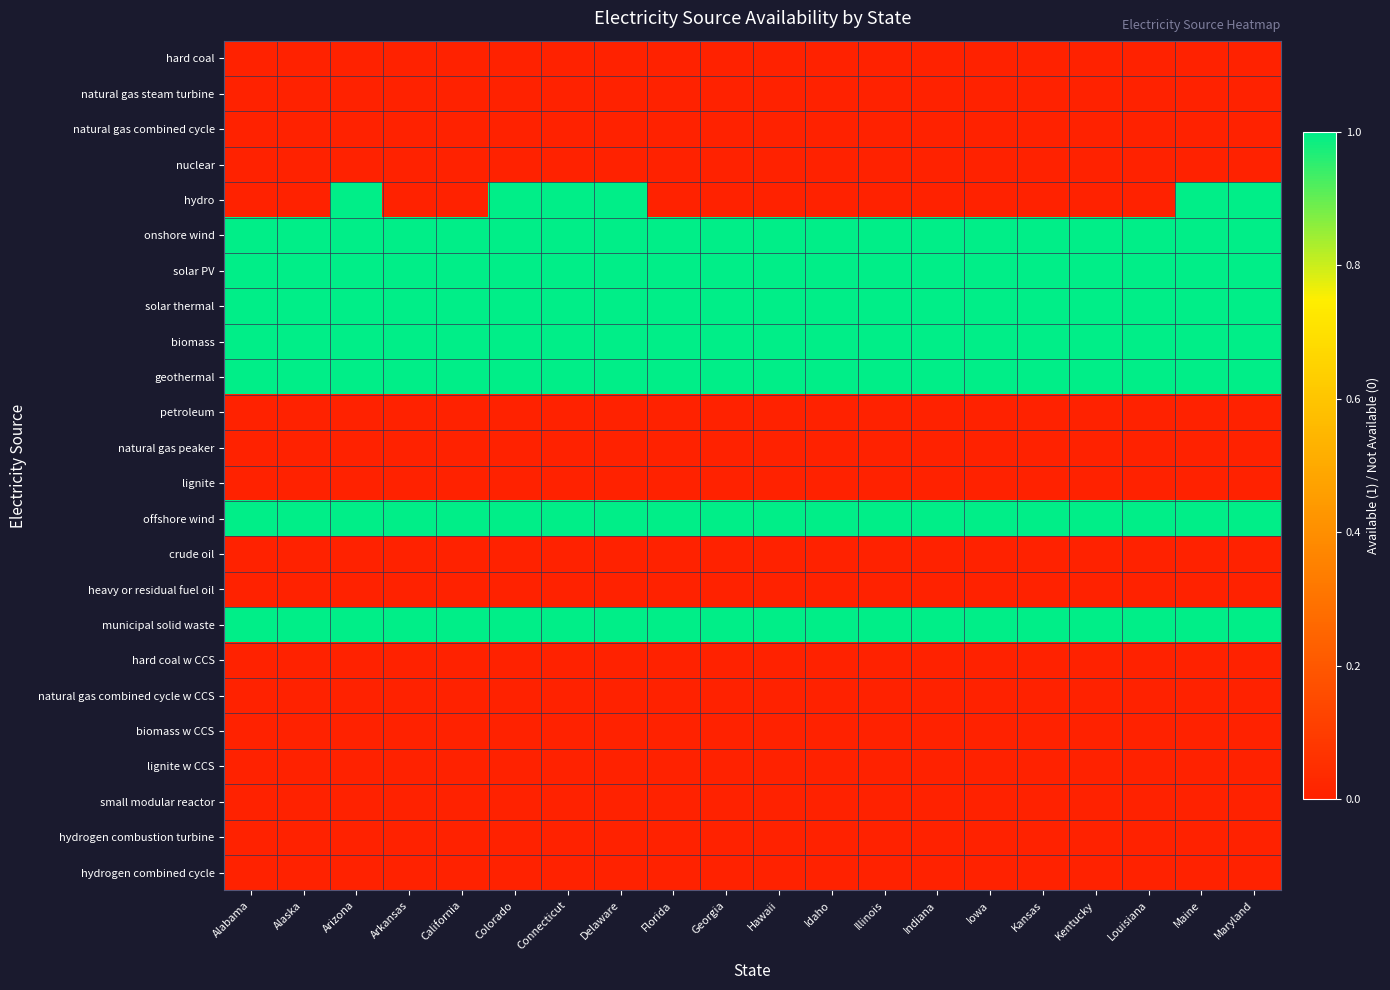

Reading right to left, transcribe all the data shown in this chart.

hard coal: Maryland=0	Maine=0	Louisiana=0	Kentucky=0	Kansas=0	Iowa=0	Indiana=0	Illinois=0	Idaho=0	Hawaii=0	Georgia=0	Florida=0	Delaware=0	Connecticut=0	Colorado=0	California=0	Arkansas=0	Arizona=0	Alaska=0	Alabama=0
natural gas steam turbine: Maryland=0	Maine=0	Louisiana=0	Kentucky=0	Kansas=0	Iowa=0	Indiana=0	Illinois=0	Idaho=0	Hawaii=0	Georgia=0	Florida=0	Delaware=0	Connecticut=0	Colorado=0	California=0	Arkansas=0	Arizona=0	Alaska=0	Alabama=0
natural gas combined cycle: Maryland=0	Maine=0	Louisiana=0	Kentucky=0	Kansas=0	Iowa=0	Indiana=0	Illinois=0	Idaho=0	Hawaii=0	Georgia=0	Florida=0	Delaware=0	Connecticut=0	Colorado=0	California=0	Arkansas=0	Arizona=0	Alaska=0	Alabama=0
nuclear: Maryland=0	Maine=0	Louisiana=0	Kentucky=0	Kansas=0	Iowa=0	Indiana=0	Illinois=0	Idaho=0	Hawaii=0	Georgia=0	Florida=0	Delaware=0	Connecticut=0	Colorado=0	California=0	Arkansas=0	Arizona=0	Alaska=0	Alabama=0
hydro: Maryland=1	Maine=1	Louisiana=0	Kentucky=0	Kansas=0	Iowa=0	Indiana=0	Illinois=0	Idaho=0	Hawaii=0	Georgia=0	Florida=0	Delaware=1	Connecticut=1	Colorado=1	California=0	Arkansas=0	Arizona=1	Alaska=0	Alabama=0
onshore wind: Maryland=1	Maine=1	Louisiana=1	Kentucky=1	Kansas=1	Iowa=1	Indiana=1	Illinois=1	Idaho=1	Hawaii=1	Georgia=1	Florida=1	Delaware=1	Connecticut=1	Colorado=1	California=1	Arkansas=1	Arizona=1	Alaska=1	Alabama=1
solar PV: Maryland=1	Maine=1	Louisiana=1	Kentucky=1	Kansas=1	Iowa=1	Indiana=1	Illinois=1	Idaho=1	Hawaii=1	Georgia=1	Florida=1	Delaware=1	Connecticut=1	Colorado=1	California=1	Arkansas=1	Arizona=1	Alaska=1	Alabama=1
solar thermal: Maryland=1	Maine=1	Louisiana=1	Kentucky=1	Kansas=1	Iowa=1	Indiana=1	Illinois=1	Idaho=1	Hawaii=1	Georgia=1	Florida=1	Delaware=1	Connecticut=1	Colorado=1	California=1	Arkansas=1	Arizona=1	Alaska=1	Alabama=1
biomass: Maryland=1	Maine=1	Louisiana=1	Kentucky=1	Kansas=1	Iowa=1	Indiana=1	Illinois=1	Idaho=1	Hawaii=1	Georgia=1	Florida=1	Delaware=1	Connecticut=1	Colorado=1	California=1	Arkansas=1	Arizona=1	Alaska=1	Alabama=1
geothermal: Maryland=1	Maine=1	Louisiana=1	Kentucky=1	Kansas=1	Iowa=1	Indiana=1	Illinois=1	Idaho=1	Hawaii=1	Georgia=1	Florida=1	Delaware=1	Connecticut=1	Colorado=1	California=1	Arkansas=1	Arizona=1	Alaska=1	Alabama=1
petroleum: Maryland=0	Maine=0	Louisiana=0	Kentucky=0	Kansas=0	Iowa=0	Indiana=0	Illinois=0	Idaho=0	Hawaii=0	Georgia=0	Florida=0	Delaware=0	Connecticut=0	Colorado=0	California=0	Arkansas=0	Arizona=0	Alaska=0	Alabama=0
natural gas peaker: Maryland=0	Maine=0	Louisiana=0	Kentucky=0	Kansas=0	Iowa=0	Indiana=0	Illinois=0	Idaho=0	Hawaii=0	Georgia=0	Florida=0	Delaware=0	Connecticut=0	Colorado=0	California=0	Arkansas=0	Arizona=0	Alaska=0	Alabama=0
lignite: Maryland=0	Maine=0	Louisiana=0	Kentucky=0	Kansas=0	Iowa=0	Indiana=0	Illinois=0	Idaho=0	Hawaii=0	Georgia=0	Florida=0	Delaware=0	Connecticut=0	Colorado=0	California=0	Arkansas=0	Arizona=0	Alaska=0	Alabama=0
offshore wind: Maryland=1	Maine=1	Louisiana=1	Kentucky=1	Kansas=1	Iowa=1	Indiana=1	Illinois=1	Idaho=1	Hawaii=1	Georgia=1	Florida=1	Delaware=1	Connecticut=1	Colorado=1	California=1	Arkansas=1	Arizona=1	Alaska=1	Alabama=1
crude oil: Maryland=0	Maine=0	Louisiana=0	Kentucky=0	Kansas=0	Iowa=0	Indiana=0	Illinois=0	Idaho=0	Hawaii=0	Georgia=0	Florida=0	Delaware=0	Connecticut=0	Colorado=0	California=0	Arkansas=0	Arizona=0	Alaska=0	Alabama=0
heavy or residual fuel oil: Maryland=0	Maine=0	Louisiana=0	Kentucky=0	Kansas=0	Iowa=0	Indiana=0	Illinois=0	Idaho=0	Hawaii=0	Georgia=0	Florida=0	Delaware=0	Connecticut=0	Colorado=0	California=0	Arkansas=0	Arizona=0	Alaska=0	Alabama=0
municipal solid waste: Maryland=1	Maine=1	Louisiana=1	Kentucky=1	Kansas=1	Iowa=1	Indiana=1	Illinois=1	Idaho=1	Hawaii=1	Georgia=1	Florida=1	Delaware=1	Connecticut=1	Colorado=1	California=1	Arkansas=1	Arizona=1	Alaska=1	Alabama=1
hard coal w CCS: Maryland=0	Maine=0	Louisiana=0	Kentucky=0	Kansas=0	Iowa=0	Indiana=0	Illinois=0	Idaho=0	Hawaii=0	Georgia=0	Florida=0	Delaware=0	Connecticut=0	Colorado=0	California=0	Arkansas=0	Arizona=0	Alaska=0	Alabama=0
natural gas combined cycle w CCS: Maryland=0	Maine=0	Louisiana=0	Kentucky=0	Kansas=0	Iowa=0	Indiana=0	Illinois=0	Idaho=0	Hawaii=0	Georgia=0	Florida=0	Delaware=0	Connecticut=0	Colorado=0	California=0	Arkansas=0	Arizona=0	Alaska=0	Alabama=0
biomass w CCS: Maryland=0	Maine=0	Louisiana=0	Kentucky=0	Kansas=0	Iowa=0	Indiana=0	Illinois=0	Idaho=0	Hawaii=0	Georgia=0	Florida=0	Delaware=0	Connecticut=0	Colorado=0	California=0	Arkansas=0	Arizona=0	Alaska=0	Alabama=0
lignite w CCS: Maryland=0	Maine=0	Louisiana=0	Kentucky=0	Kansas=0	Iowa=0	Indiana=0	Illinois=0	Idaho=0	Hawaii=0	Georgia=0	Florida=0	Delaware=0	Connecticut=0	Colorado=0	California=0	Arkansas=0	Arizona=0	Alaska=0	Alabama=0
small modular reactor: Maryland=0	Maine=0	Louisiana=0	Kentucky=0	Kansas=0	Iowa=0	Indiana=0	Illinois=0	Idaho=0	Hawaii=0	Georgia=0	Florida=0	Delaware=0	Connecticut=0	Colorado=0	California=0	Arkansas=0	Arizona=0	Alaska=0	Alabama=0
hydrogen combustion turbine: Maryland=0	Maine=0	Louisiana=0	Kentucky=0	Kansas=0	Iowa=0	Indiana=0	Illinois=0	Idaho=0	Hawaii=0	Georgia=0	Florida=0	Delaware=0	Connecticut=0	Colorado=0	California=0	Arkansas=0	Arizona=0	Alaska=0	Alabama=0
hydrogen combined cycle: Maryland=0	Maine=0	Louisiana=0	Kentucky=0	Kansas=0	Iowa=0	Indiana=0	Illinois=0	Idaho=0	Hawaii=0	Georgia=0	Florida=0	Delaware=0	Connecticut=0	Colorado=0	California=0	Arkansas=0	Arizona=0	Alaska=0	Alabama=0